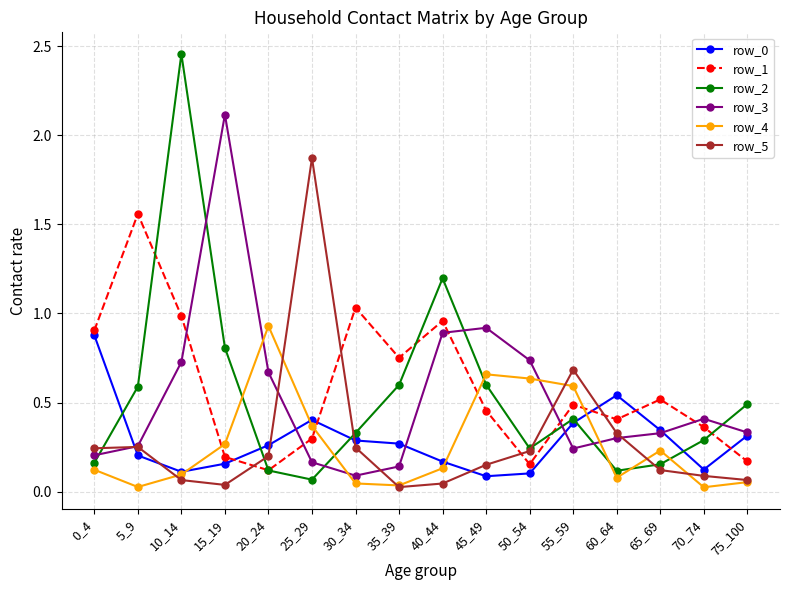

At which category does the chart reach its peak across all series?

10_14